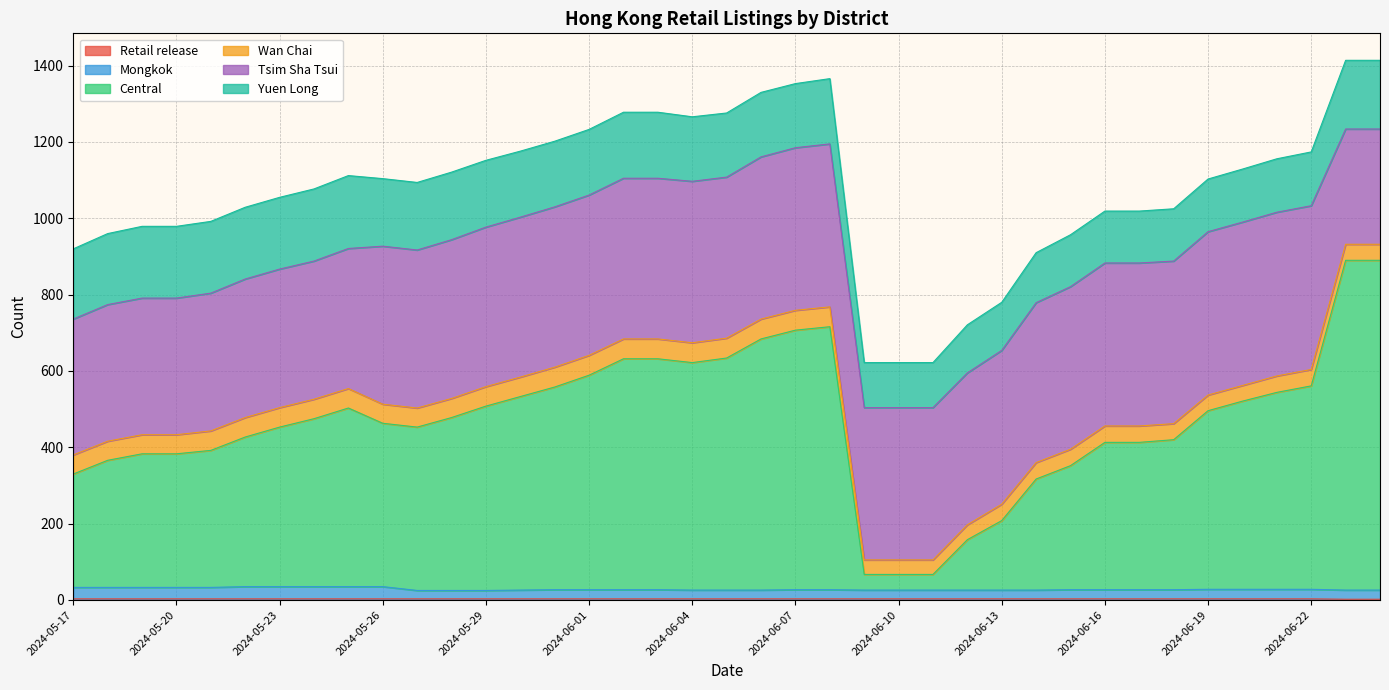

Does the chart display data point markers on the line(s)?

No